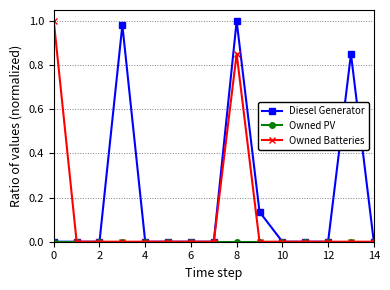

Is this an area chart (filled region under the line)?

No